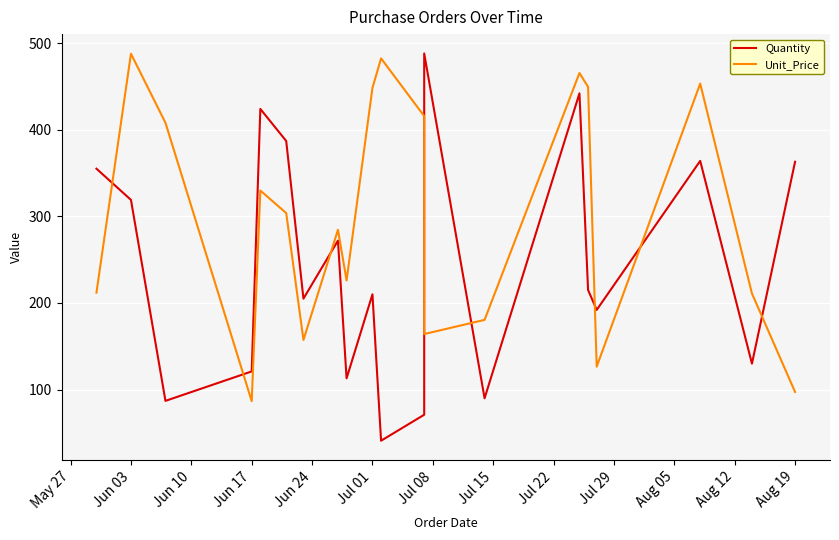

The value of Quantity at 14 is 224.1. True or false?

False